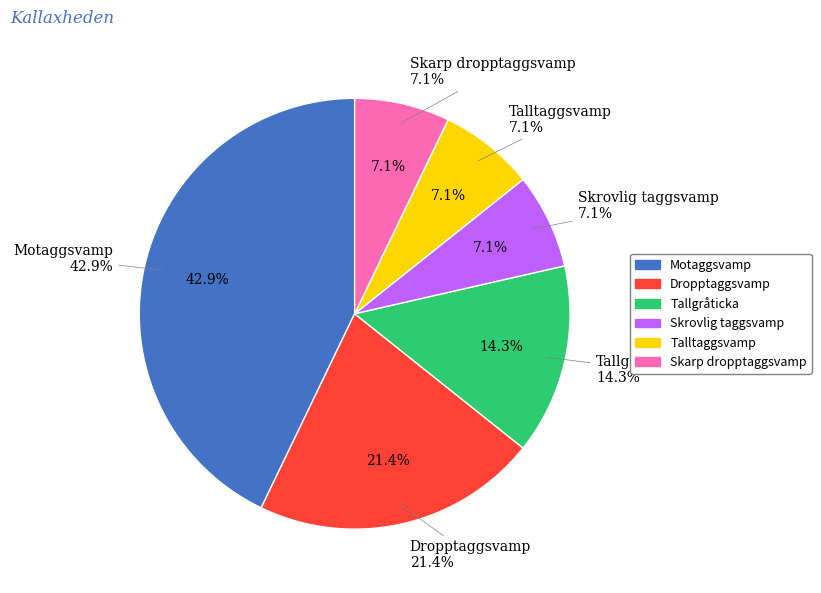

To the nearest percent, what portion does Skarp dropptaggsvamp represent?

7%